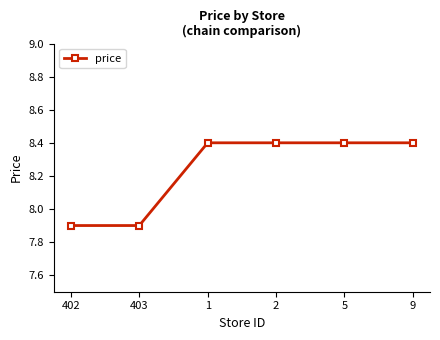

Reading left to right, transcribe all the data shown in this chart.

402=7.9	403=7.9	1=8.4	2=8.4	5=8.4	9=8.4